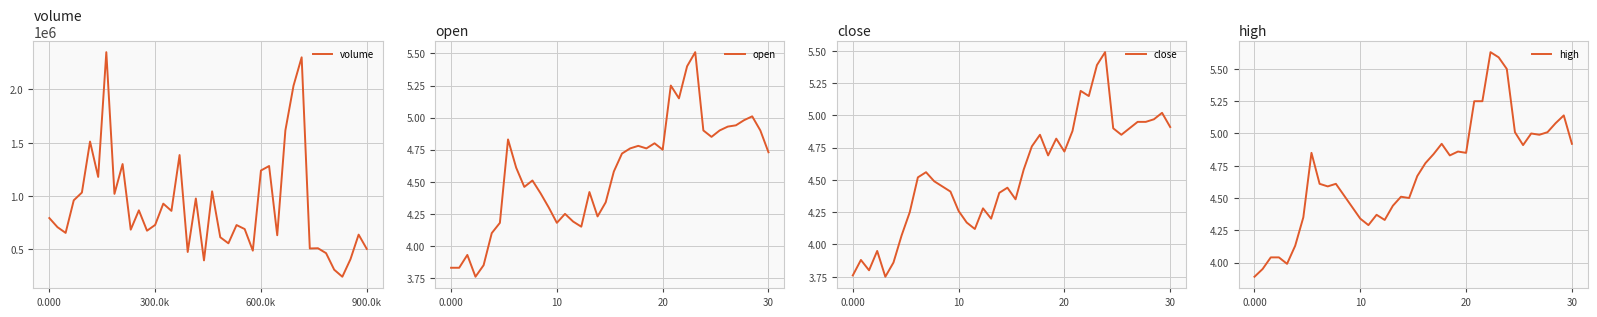

What position from the left is 5?

6